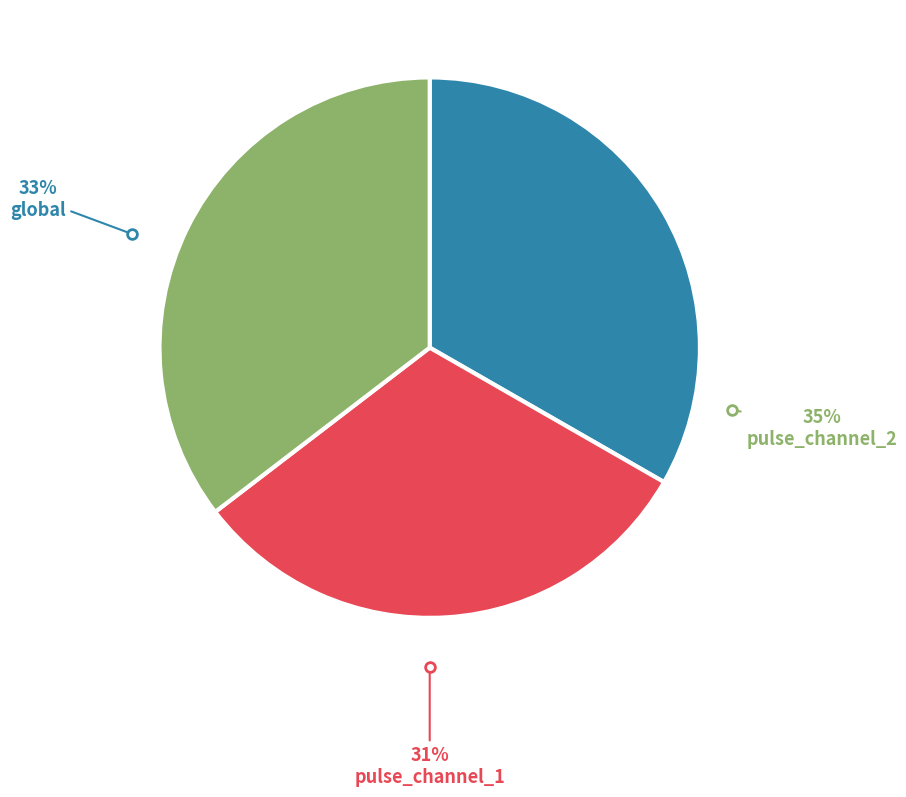

Which category has the smallest portion of the pie?

pulse_channel_1